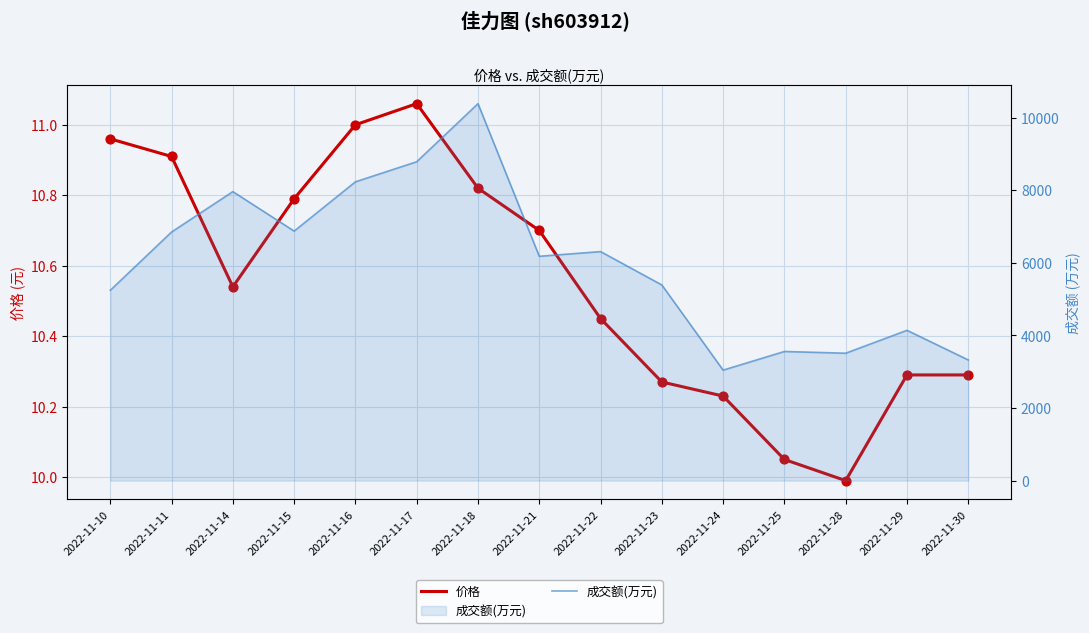

At how many categories does at least one series exceed 7386?

4